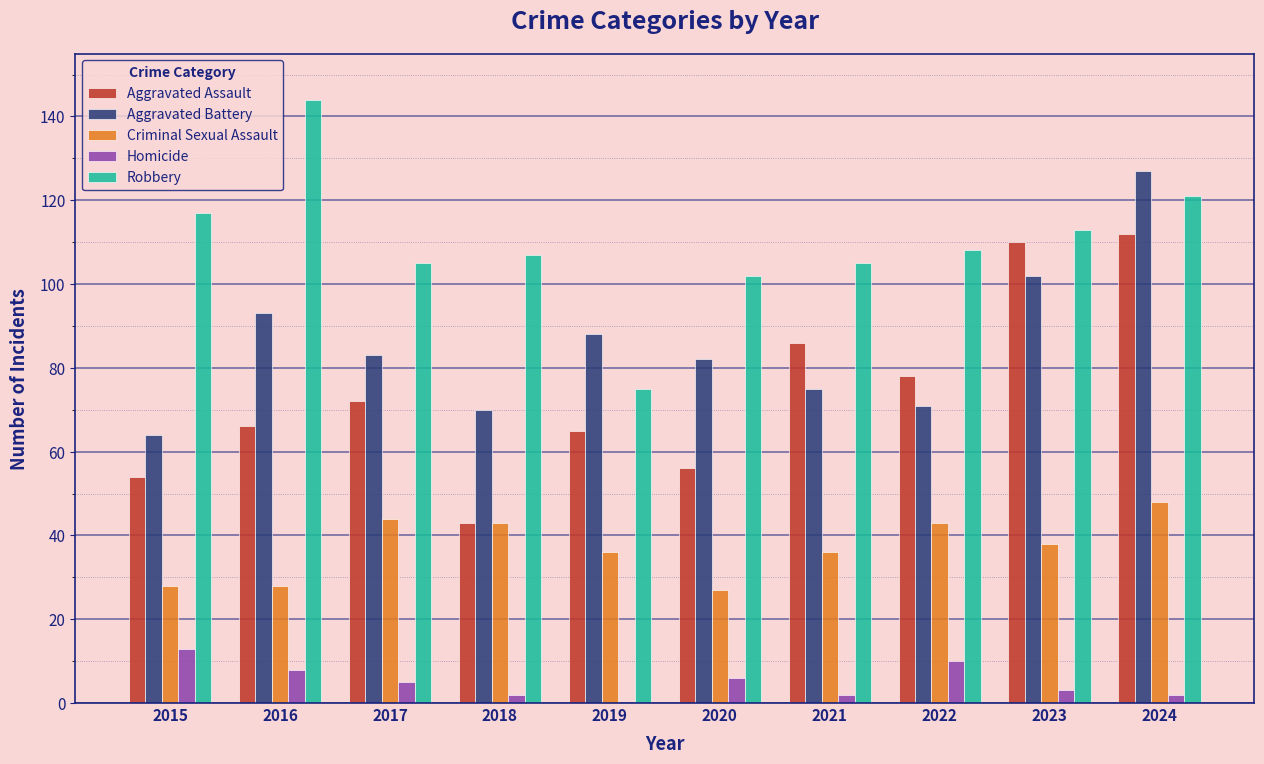

Is it true that Robbery equals 105 at 2017?

True